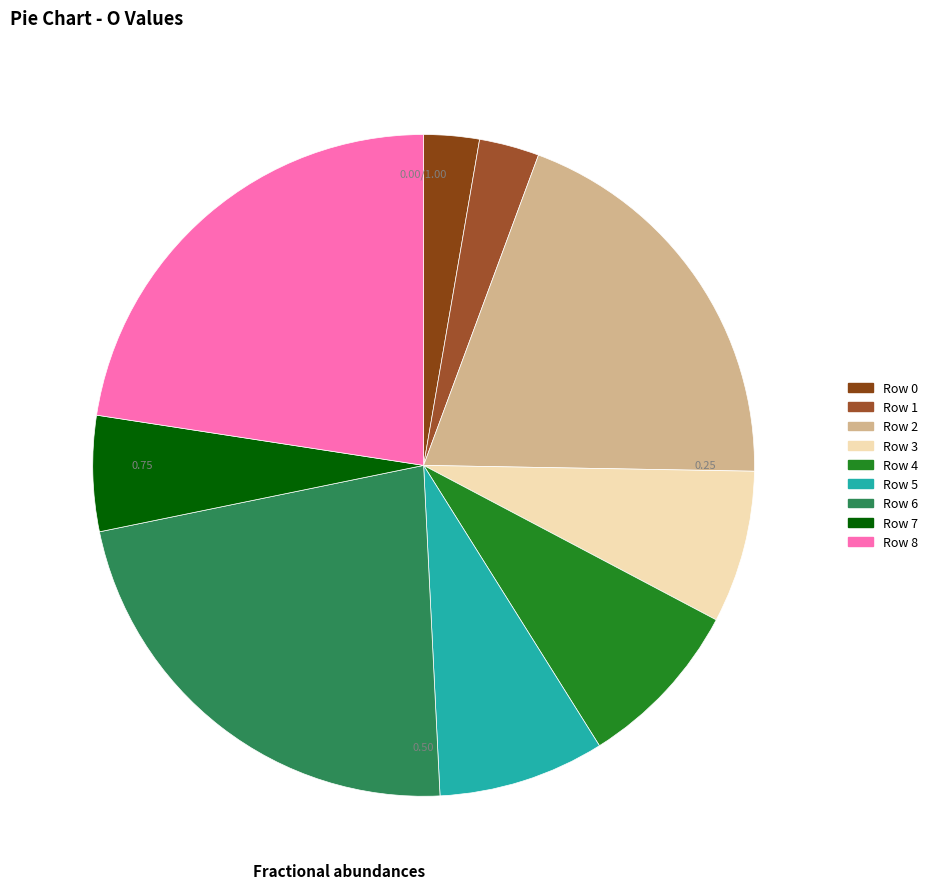

True or false: 2 accounts for 27% of the total.

False